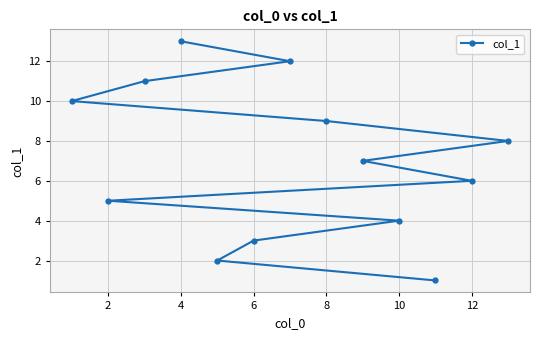

Between 10 and 8, which is larger?

8